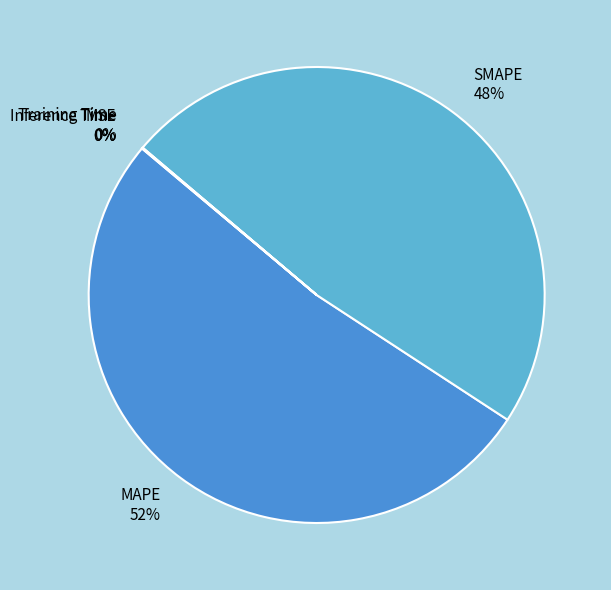

What is the largest slice in the pie chart?

MAPE